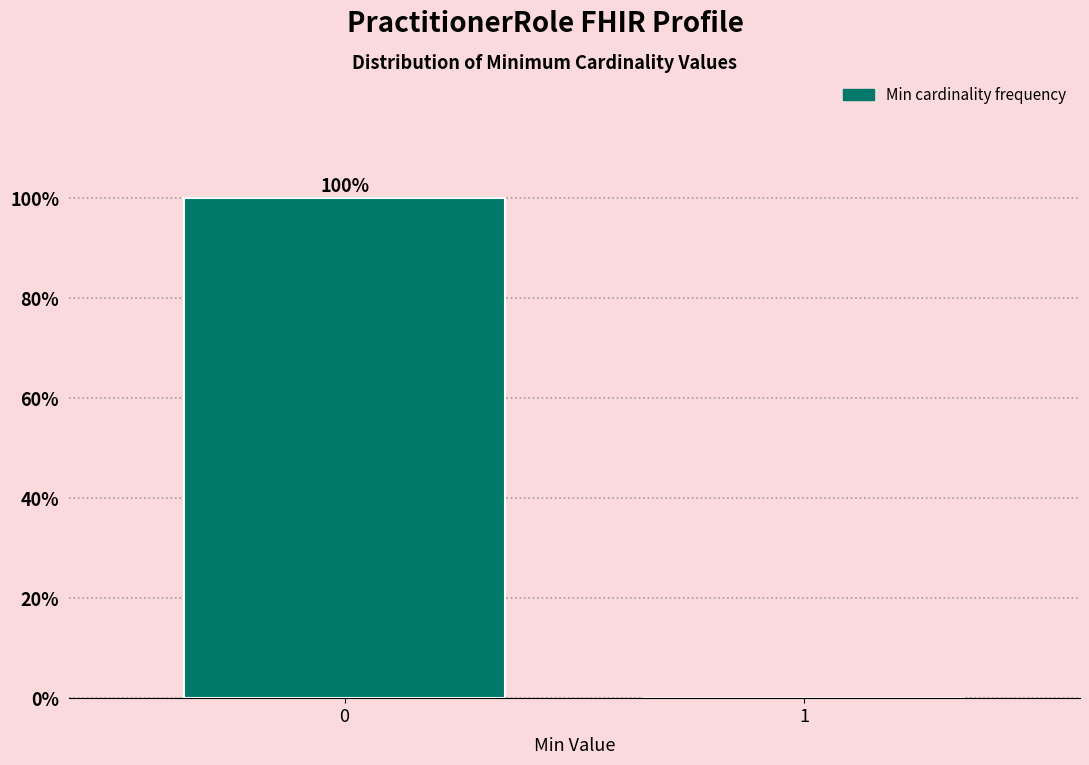

Reading left to right, what are all the values shown in this chart?

0=100	1=0